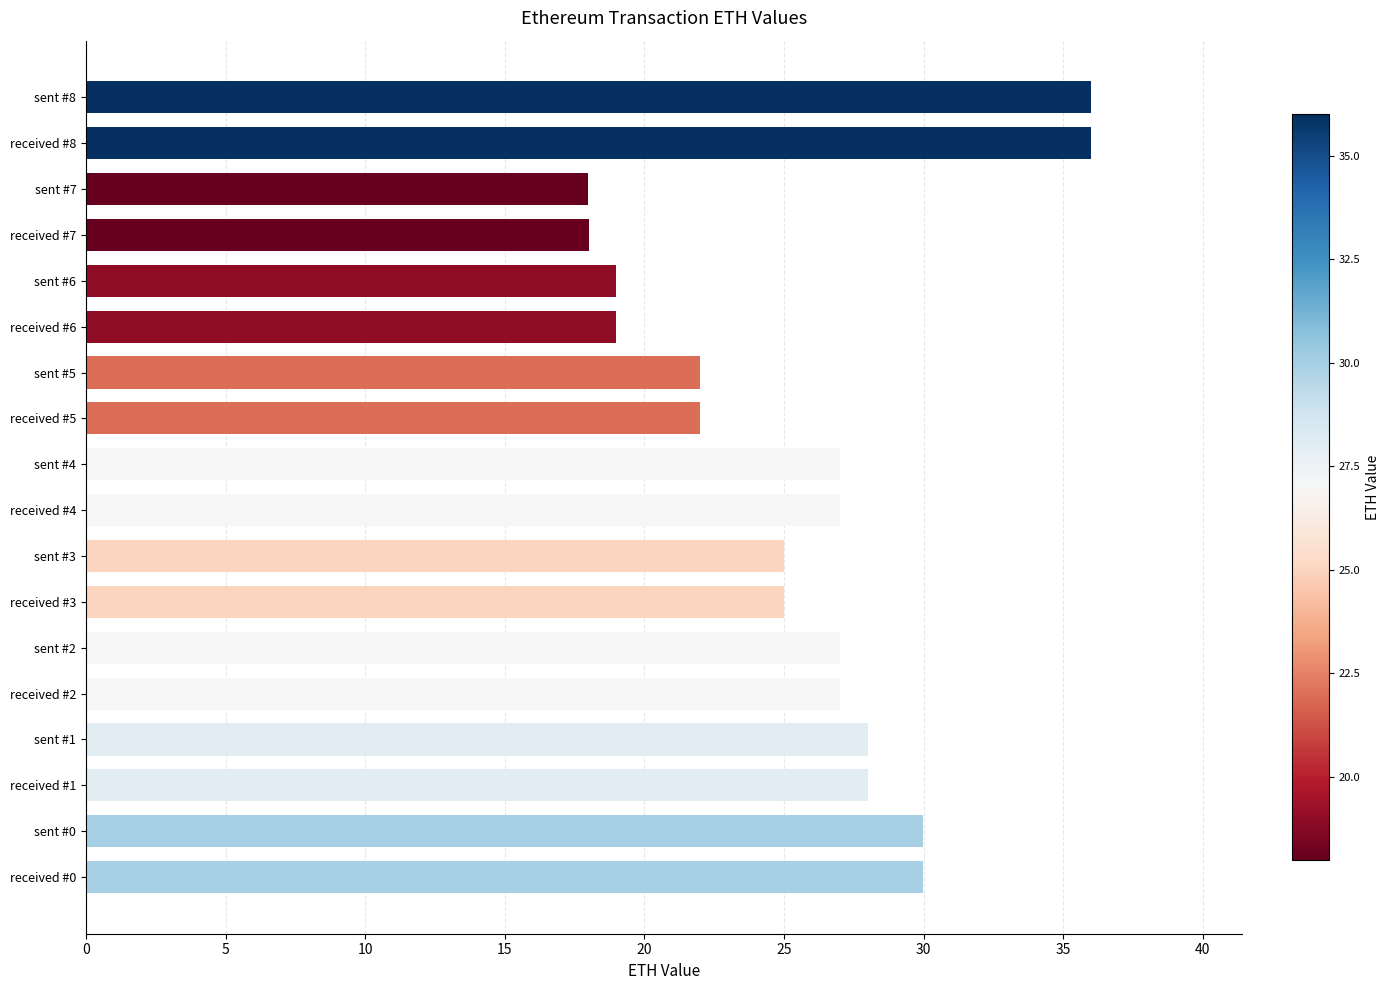

How many bars are there in total?

18